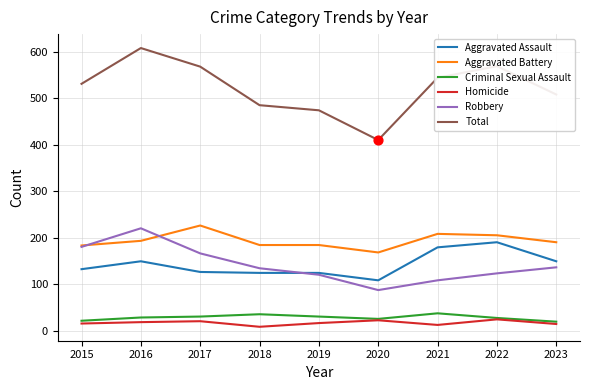

What is the difference between the highest and lowest values at 2020?

388